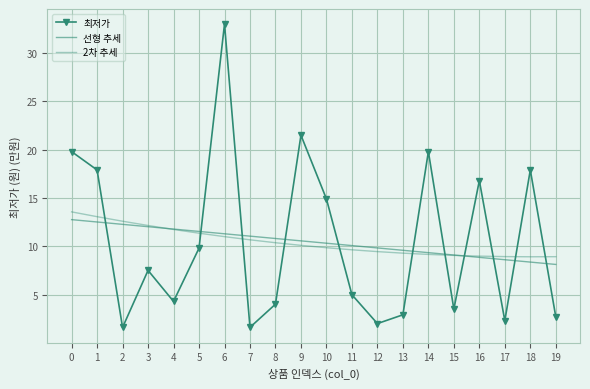

What is the average value of the 2차 추세 series?

10.4